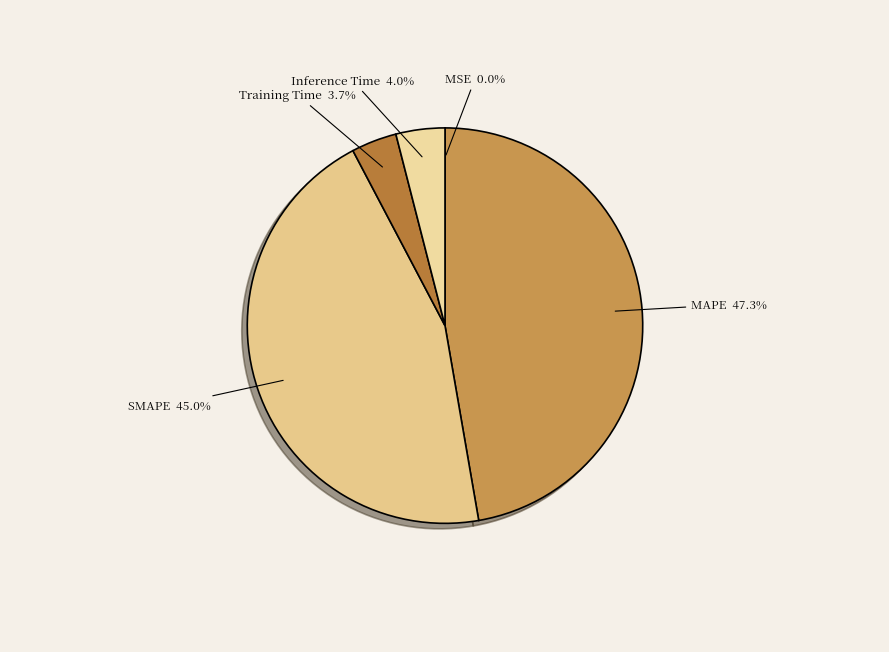

How many segments does this pie chart have?

5